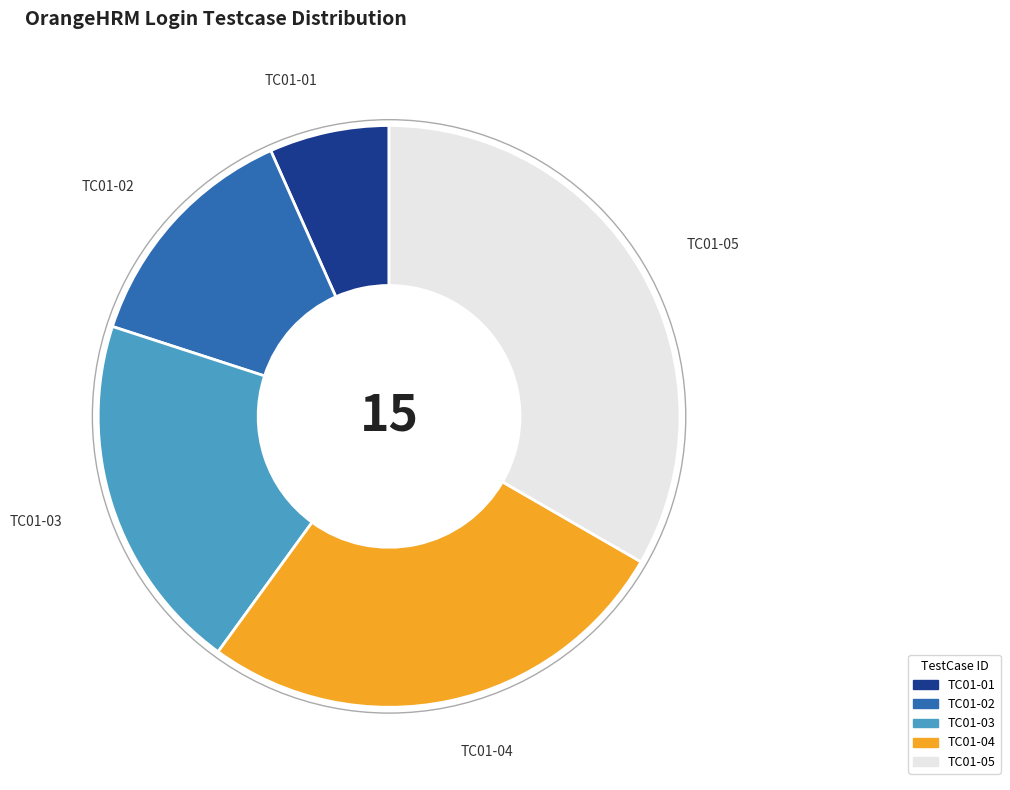

Which slice is the largest?

TC01-05